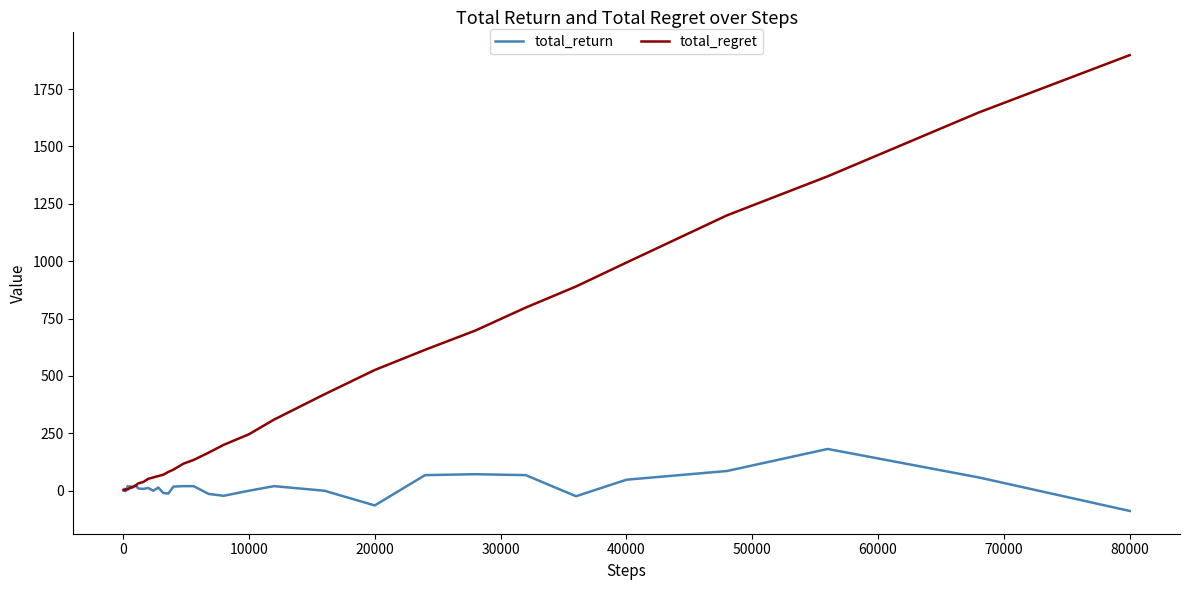

List the series in order of their peak value, lowest first.

total_return, total_regret